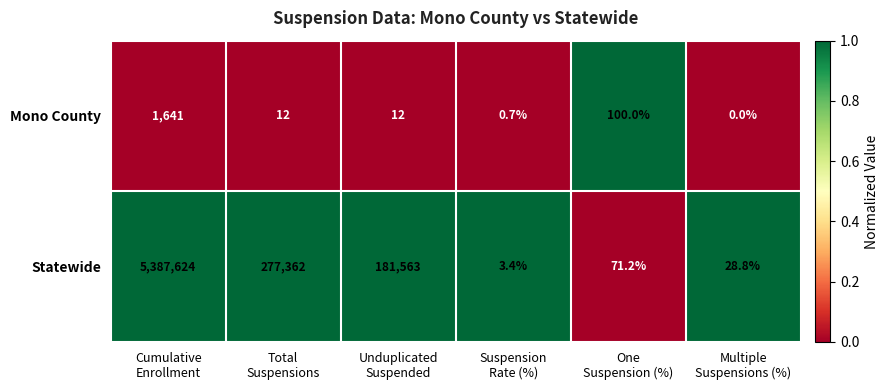

Reading right to left, what are all the values shown in this chart?

Mono County: 0.0	100.0	0.7	12.0	12.0	1641.0
Statewide: 28.8	71.2	3.4	181563.0	277362.0	5387624.0